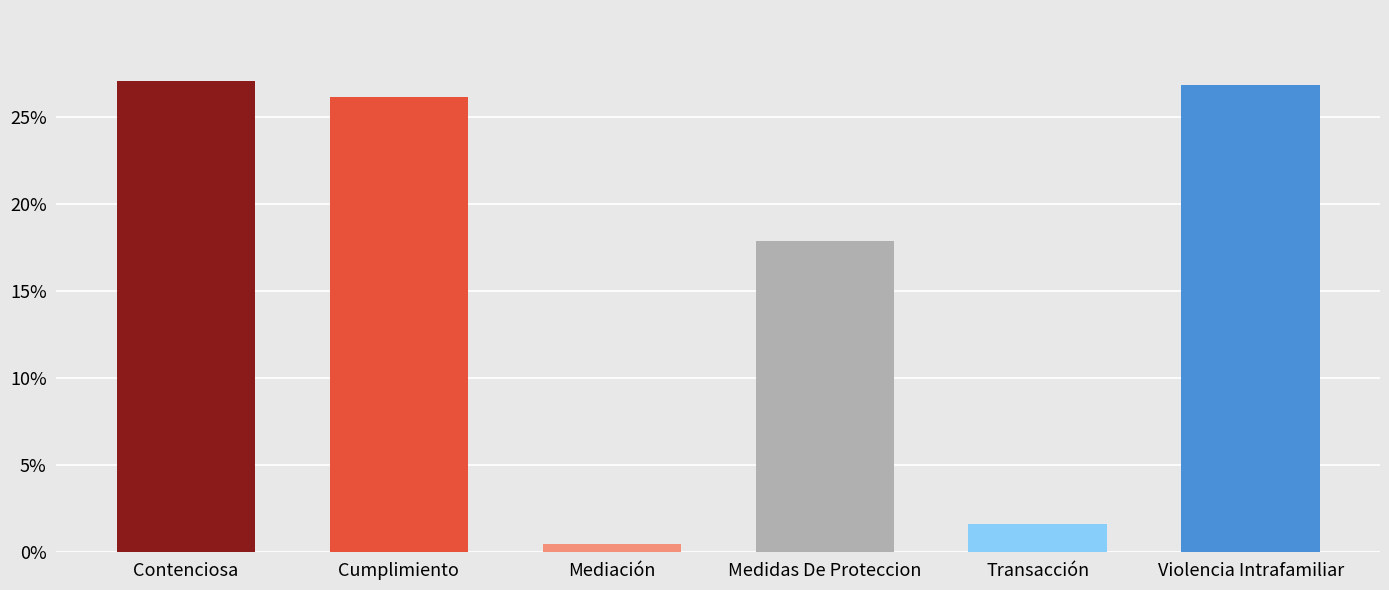

True or false: the data shows 0.1 at Contenciosa.

False